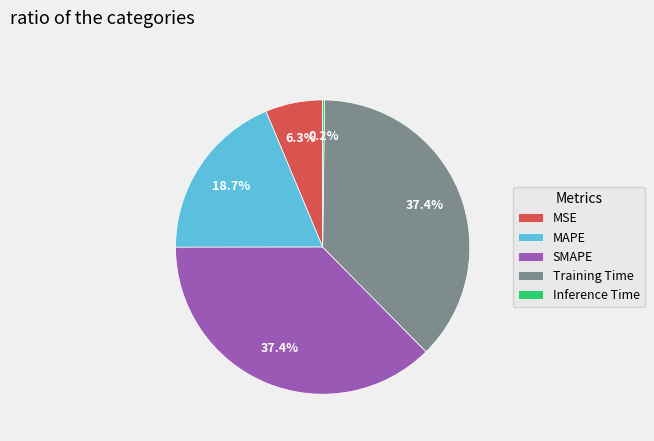

Is there a majority slice in this chart?

No